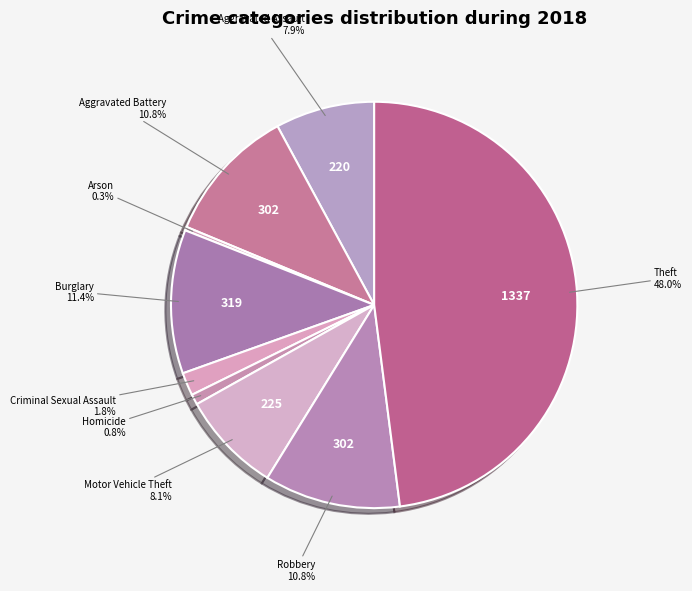

What percentage is the Homicide slice, to the nearest percent?

1%